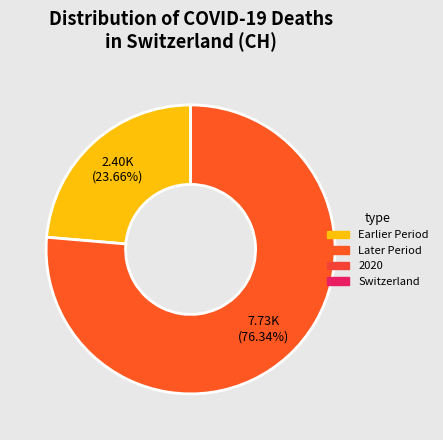

Is there any slice that represents more than half of the pie?

Yes